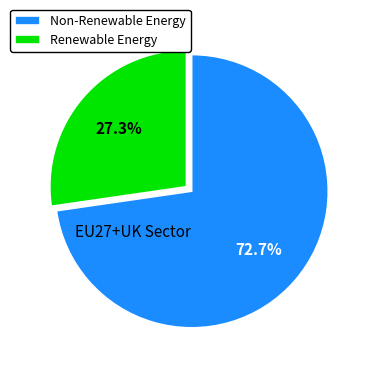

How many slices are in this pie chart?

2